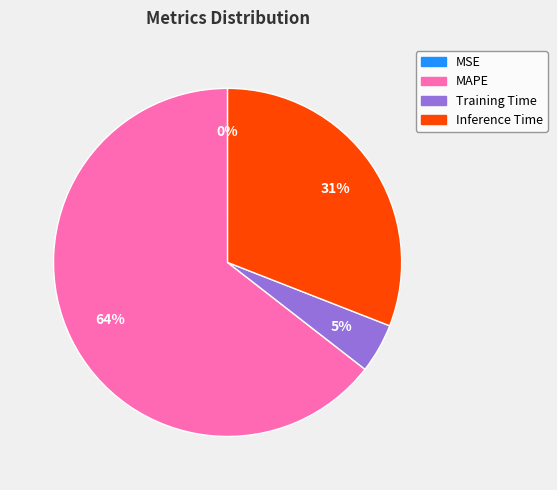

To the nearest percent, what portion does Training Time represent?

5%